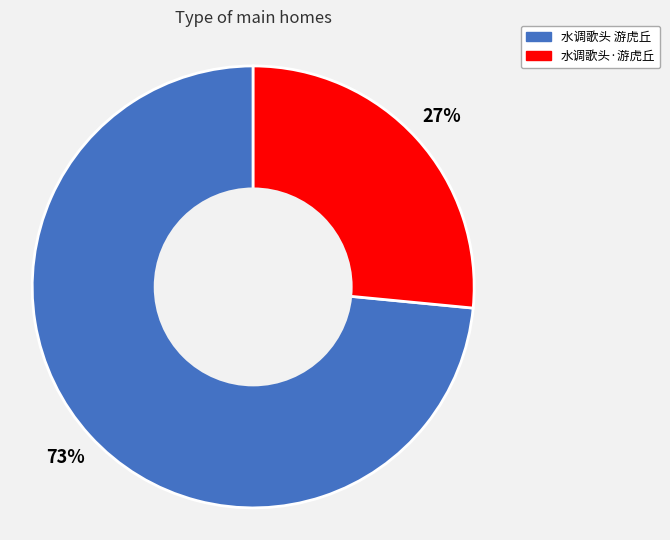

To the nearest percent, what percentage of the pie is 水调歌头·游虎丘?

27%